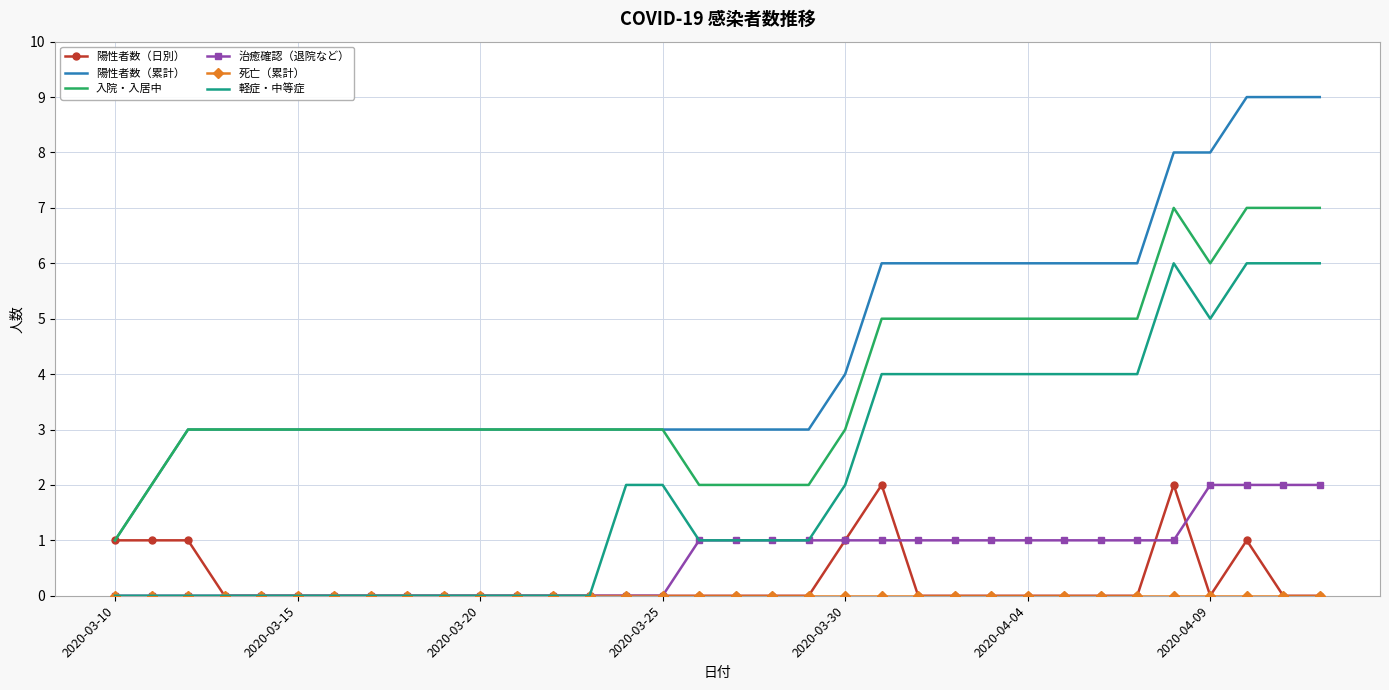

Which series has the widest spread of values?

陽性者数（累計）